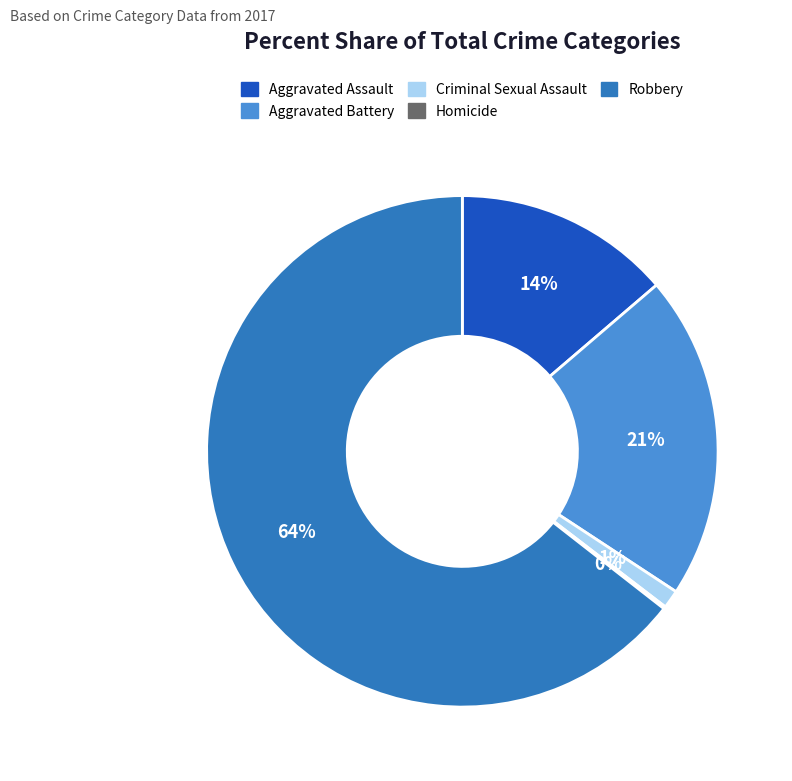

Which slice is the largest?

Robbery